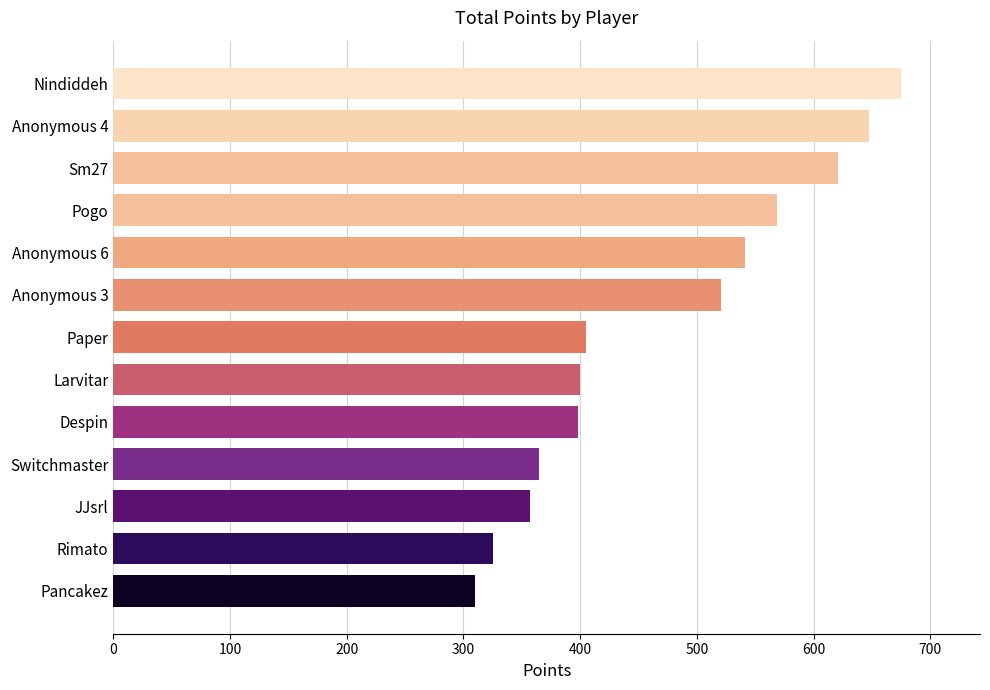

What is the difference between the maximum and minimum values?

365